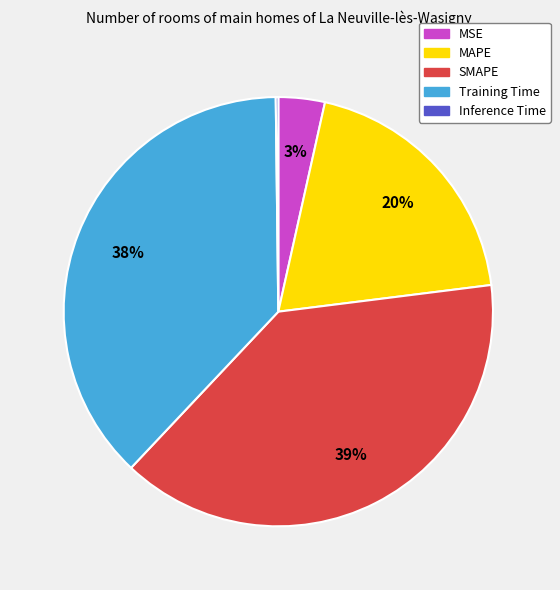

Between MAPE and MSE, which is larger?

MAPE